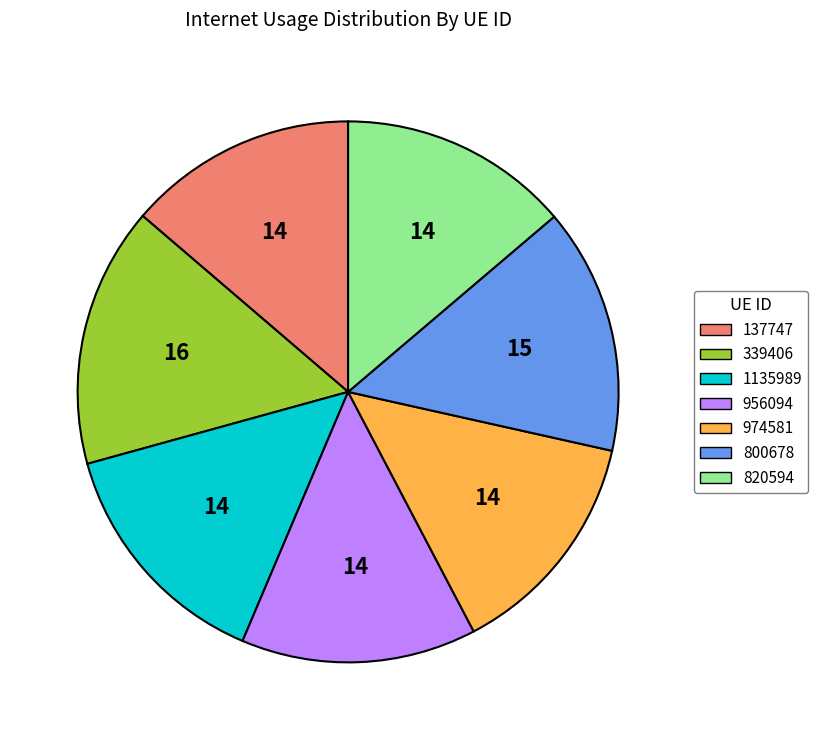

How many segments does this pie chart have?

7